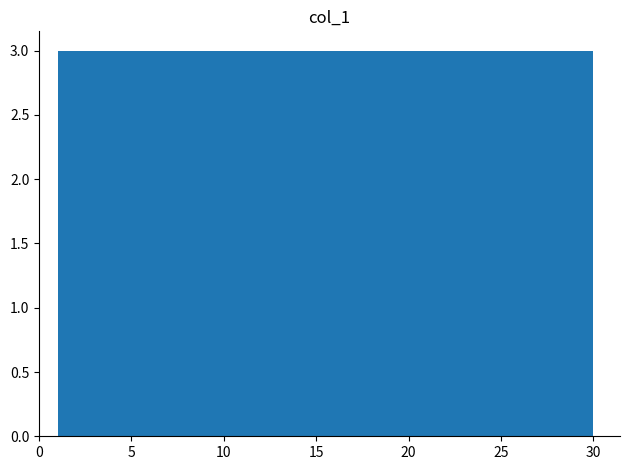

Reading left to right, transcribe this chart: for each bar, give the range it covers on the x-axis and its height. Neither the bar edges nor the heights are printed on the chart, so give them approximately, as read against the axes.

1.0 to 3.9: 3
3.9 to 6.8: 3
6.8 to 9.7: 3
9.7 to 12.6: 3
12.6 to 15.5: 3
15.5 to 18.4: 3
18.4 to 21.3: 3
21.3 to 24.2: 3
24.2 to 27.1: 3
27.1 to 30.0: 3